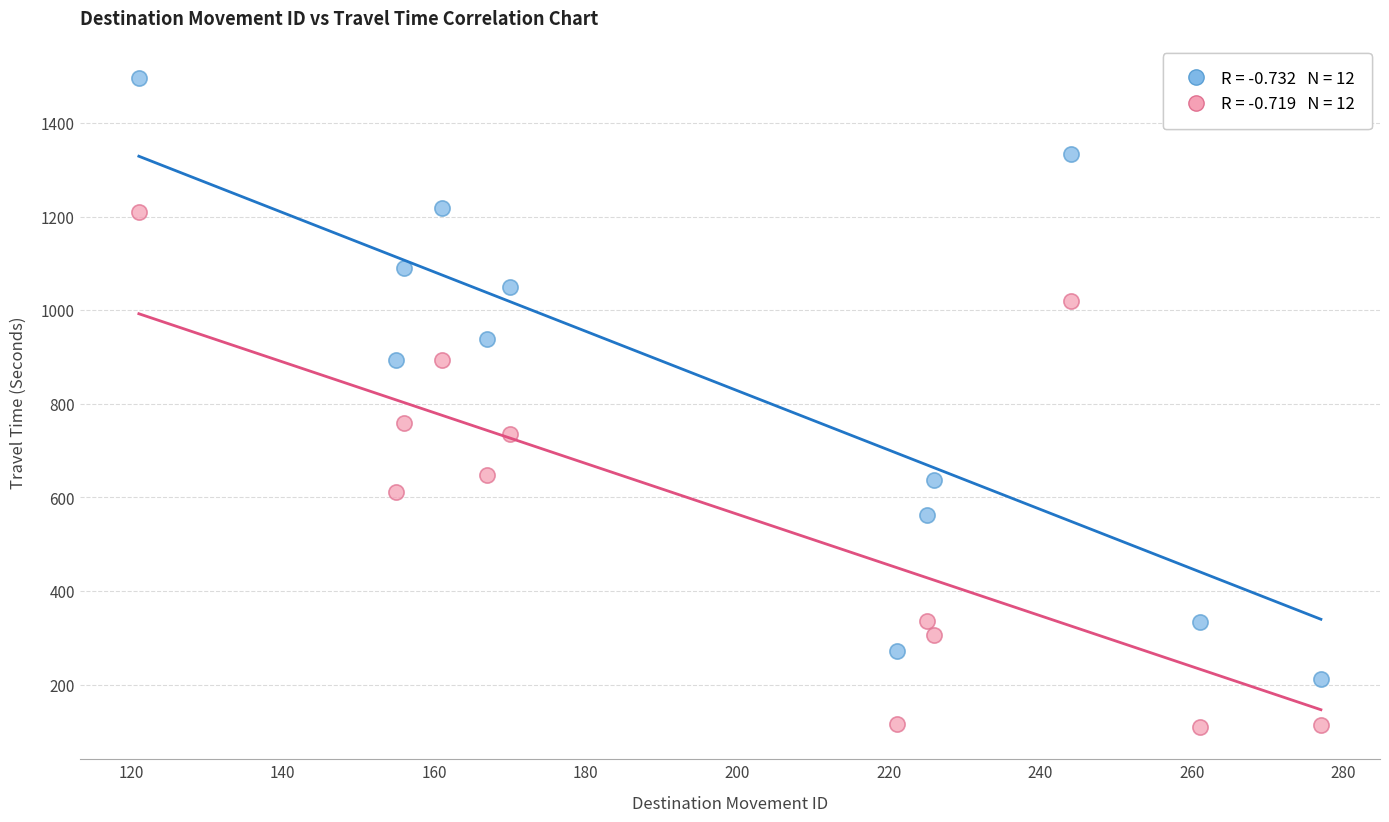

Across all data points, what is the range of X values (max minus min)?

156